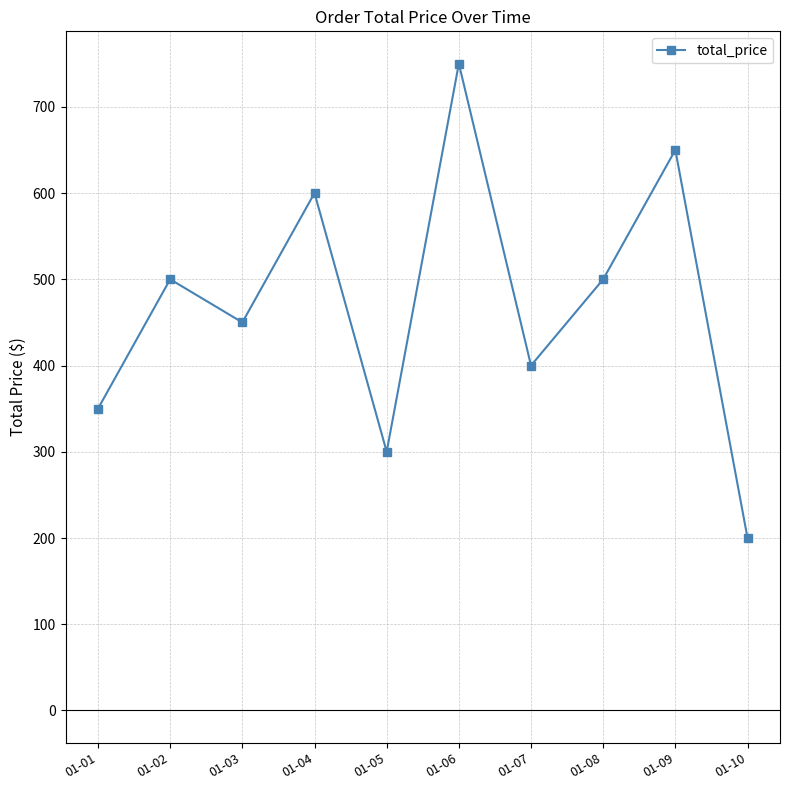

What is the value of the 5th point from the left?

300